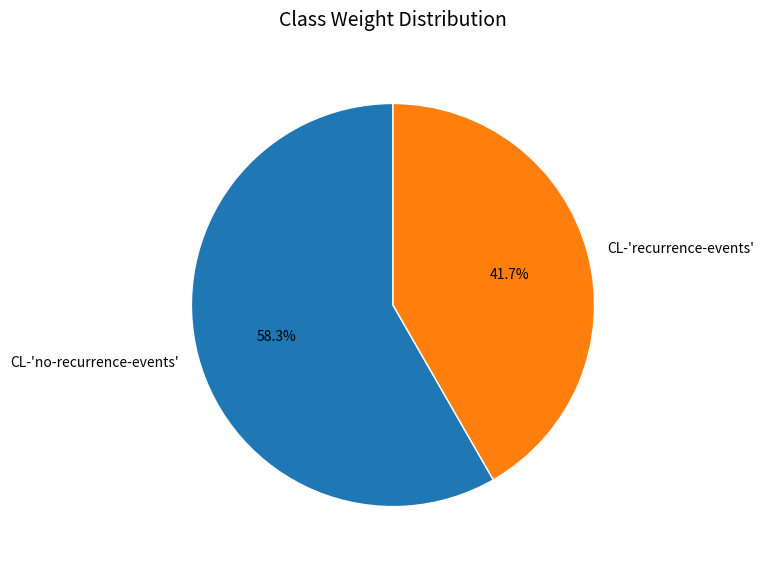

Which slice is the largest?

CL-'no-recurrence-events'